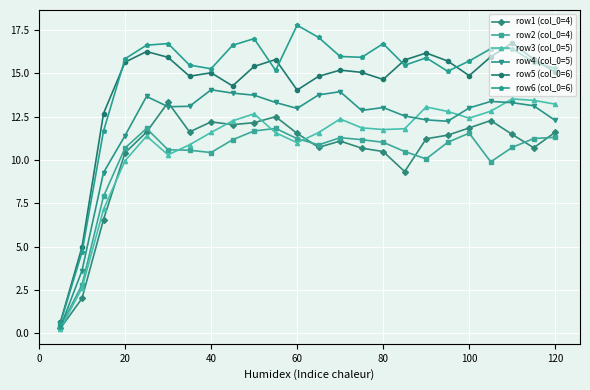

What is the value of the row4 (col_0=5) point at the 18th from the left?

12.3